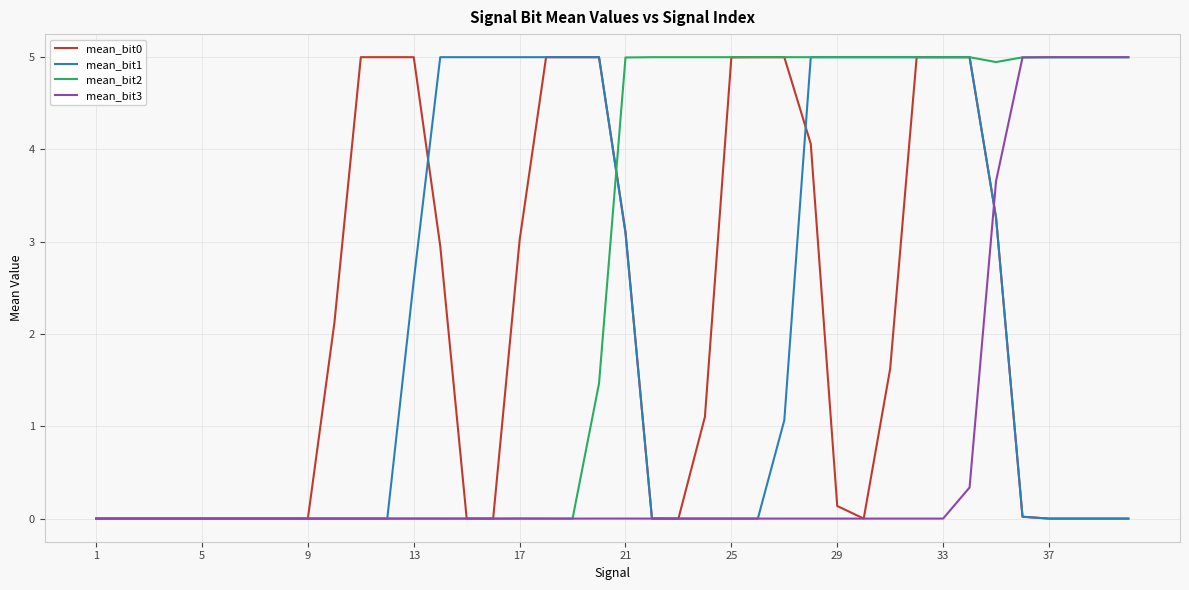

Which series has the largest total across all categories?

mean_bit2